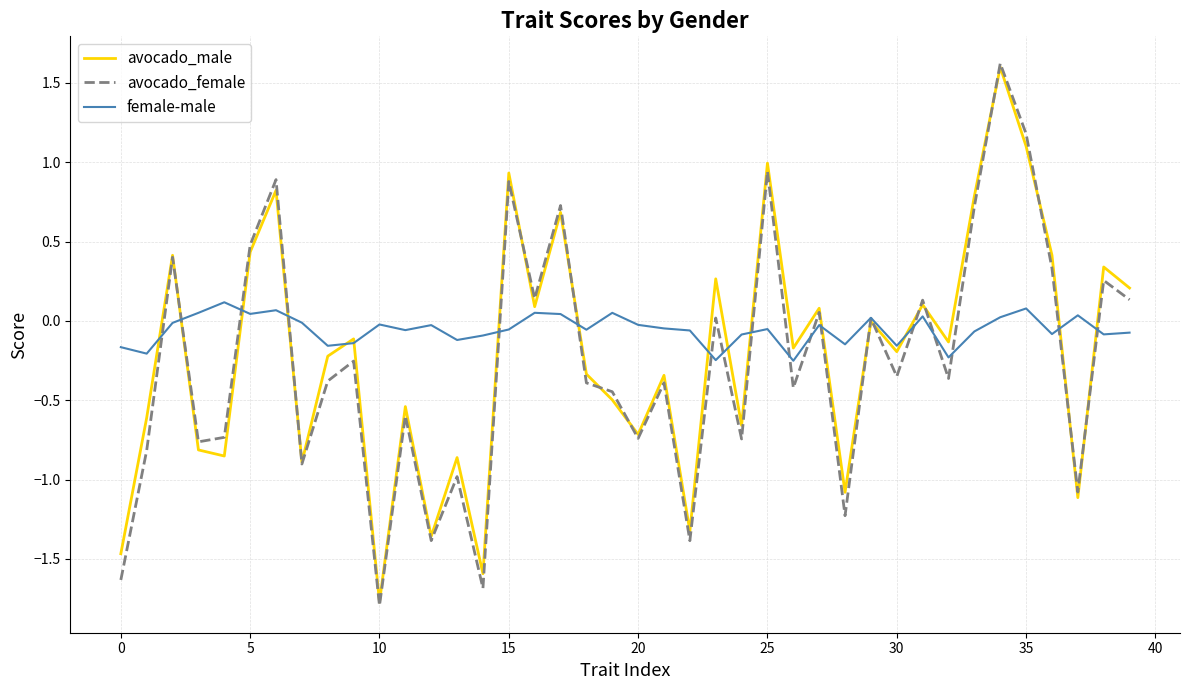

How many interior local peaks does the avocado_male series have?

15